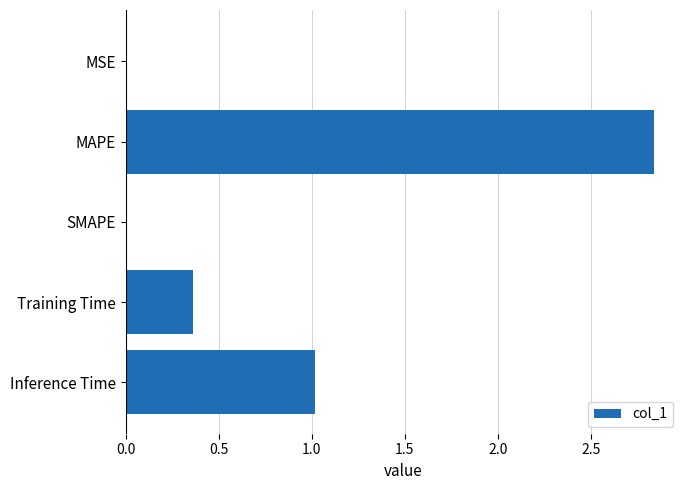

Which has a higher value, MAPE or SMAPE?

MAPE